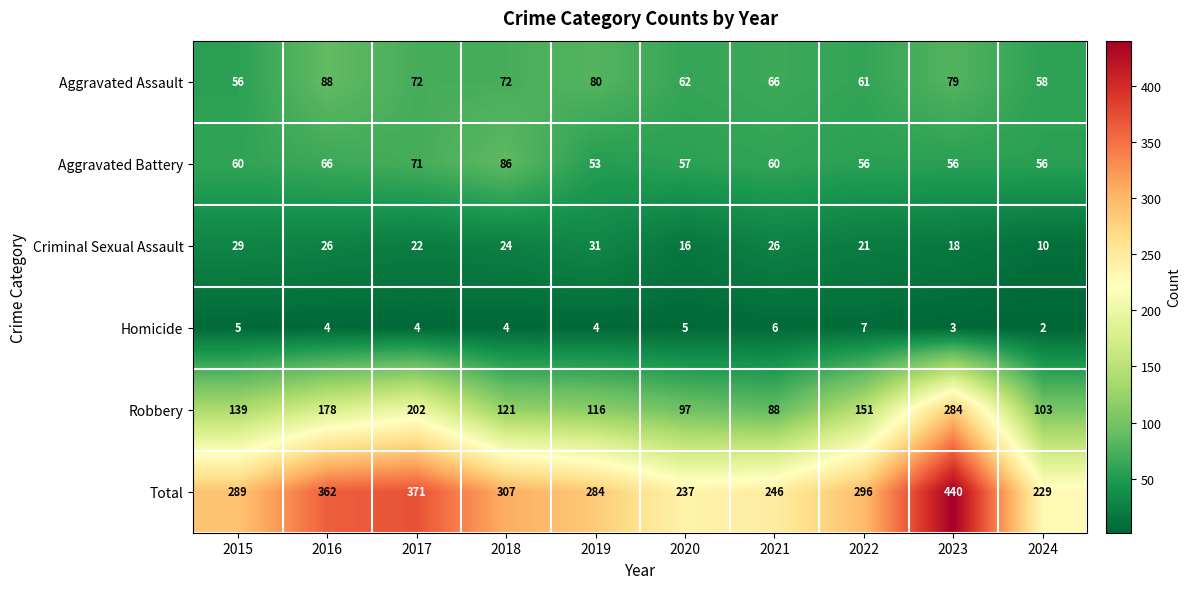

What is the difference between the second highest and second lowest values in the Aggravated Assault series?

22